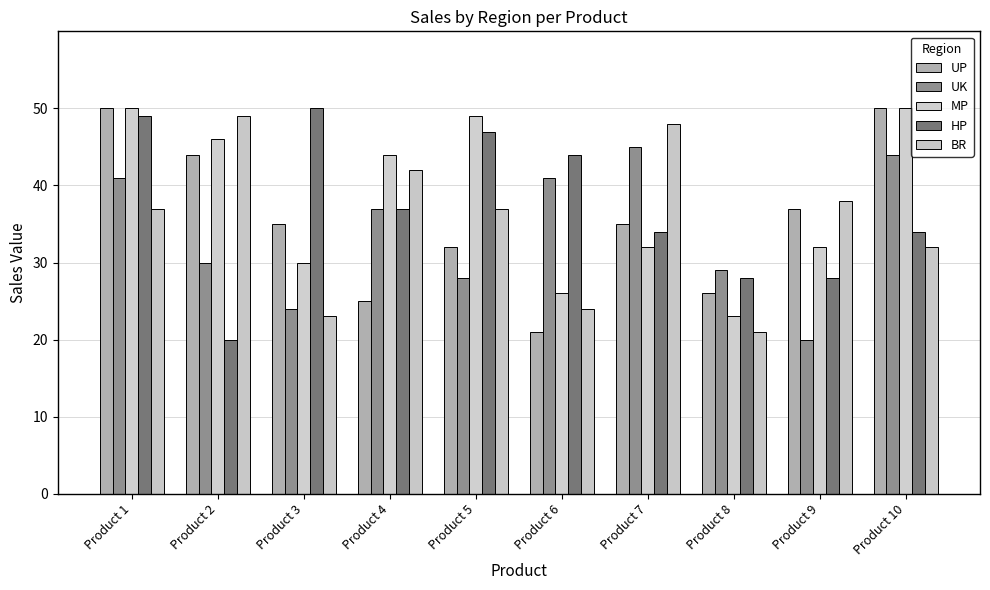

What is the total value across all series at Product 1?

227